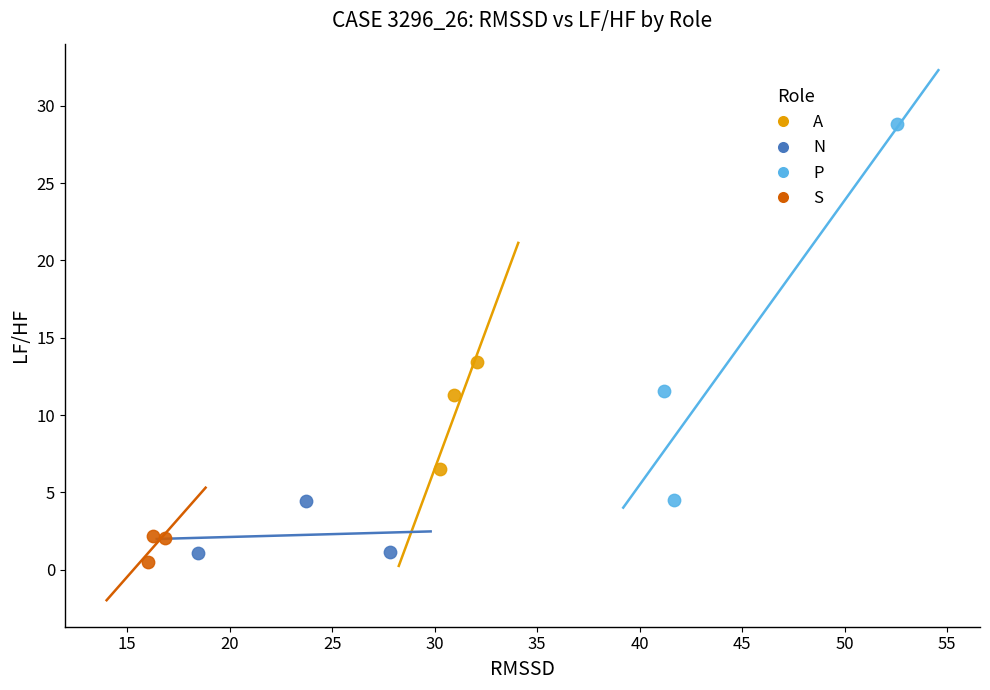

Which series contains the highest Y value?

P